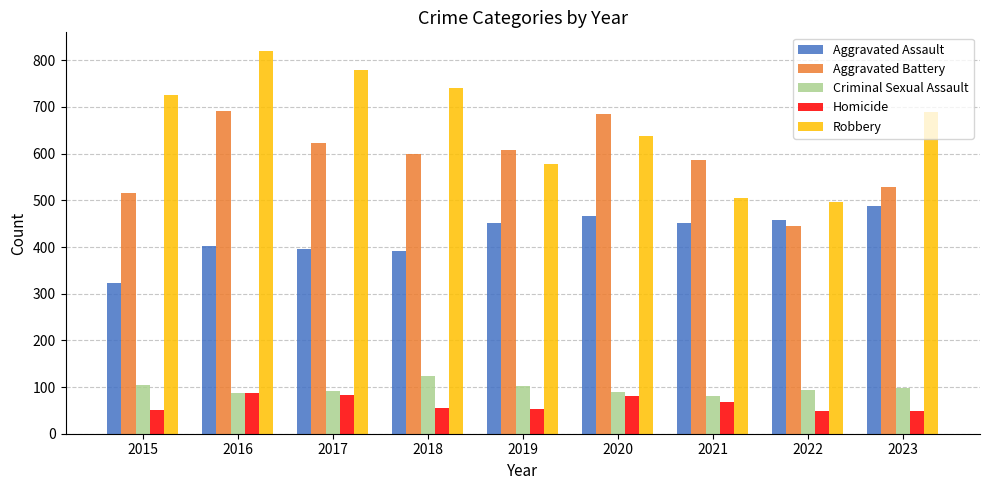

List the series in order of their peak value, lowest first.

Homicide, Criminal Sexual Assault, Aggravated Assault, Aggravated Battery, Robbery